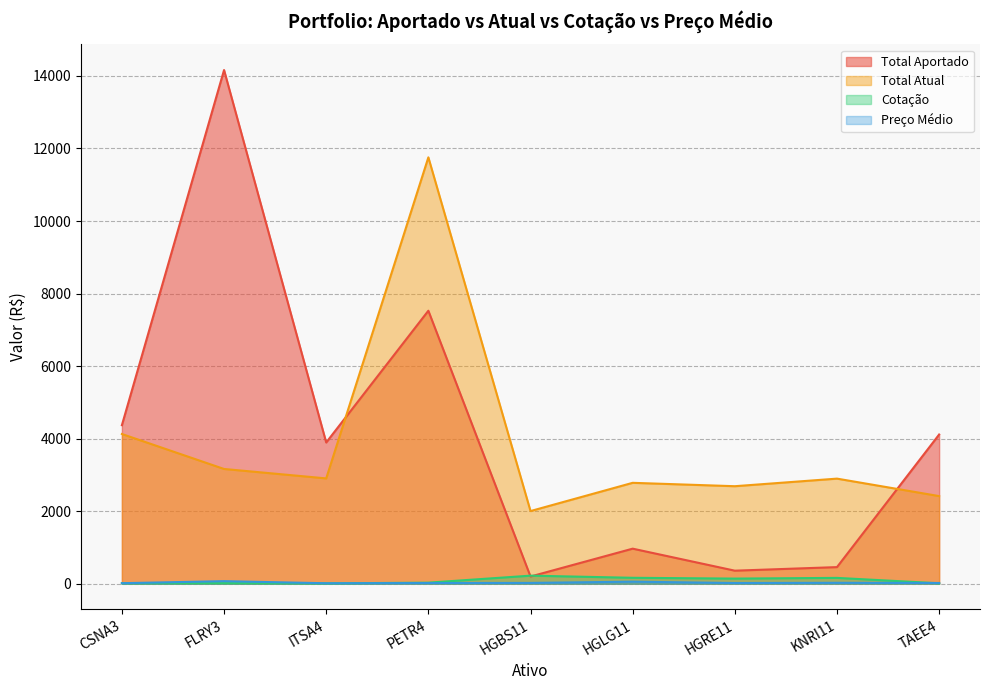

Between which two adjacent categories do Preço Médio and Cotação first intersect?

ITSA4 and PETR4